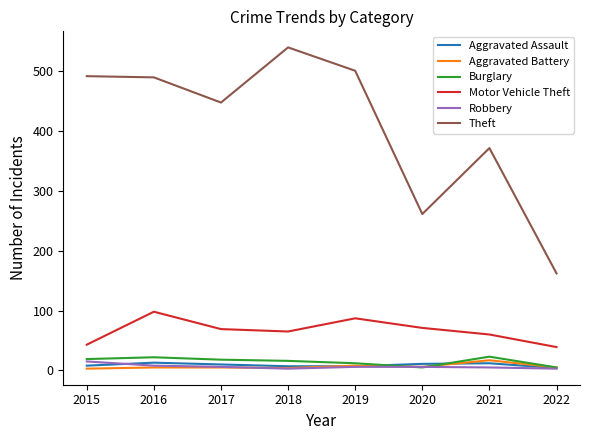

Is the value of Burglary at 2022 greater than the value of Motor Vehicle Theft at 2017?

No